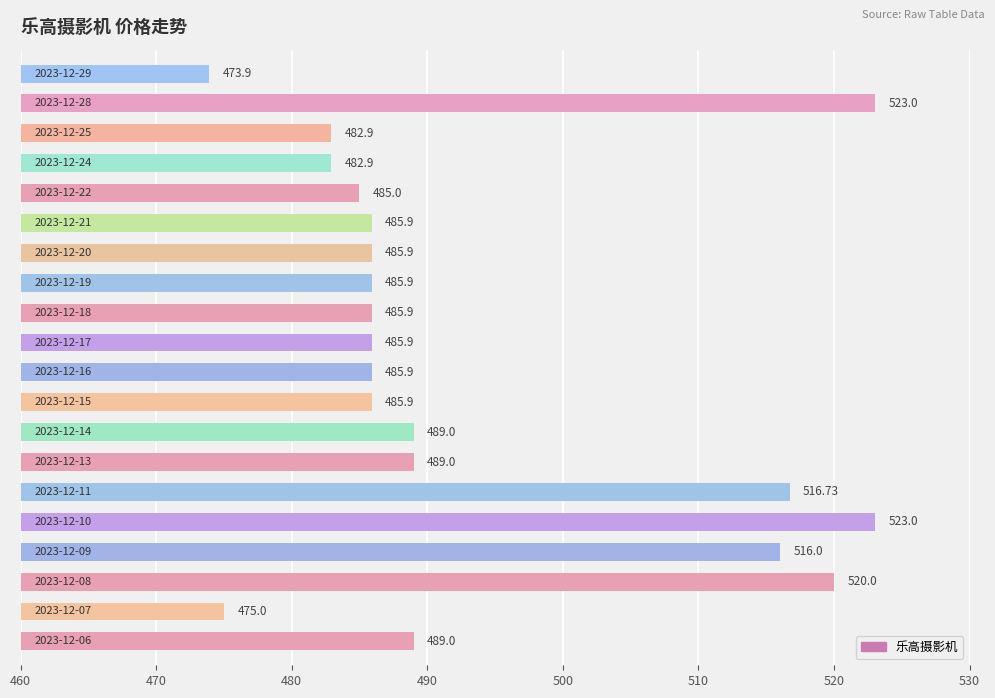

What is the difference between the second highest and second lowest values?

48.0